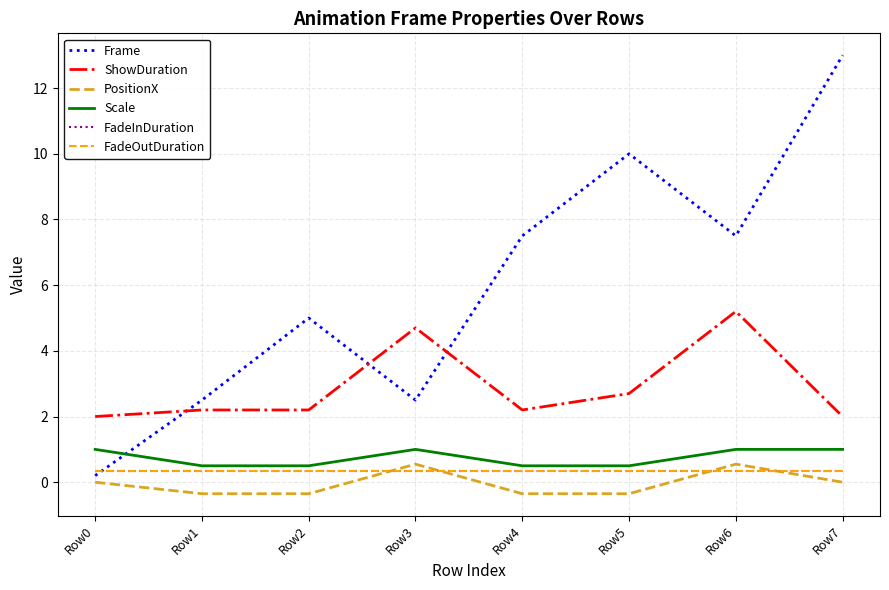

List the series in order of their peak value, highest first.

Frame, ShowDuration, Scale, PositionX, FadeInDuration, FadeOutDuration